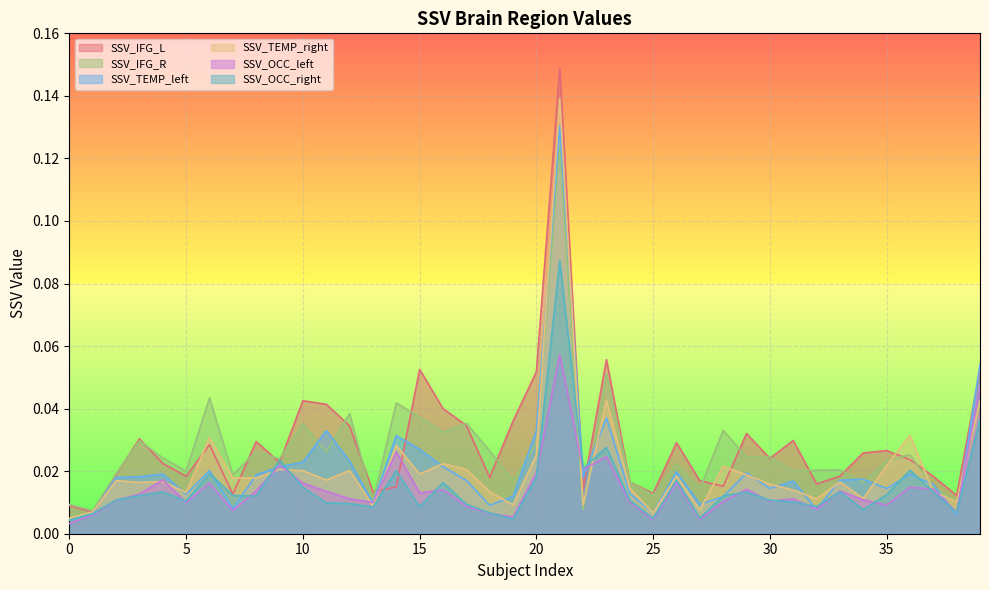

At which label does SSV_IFG_R reach its minimum?

1